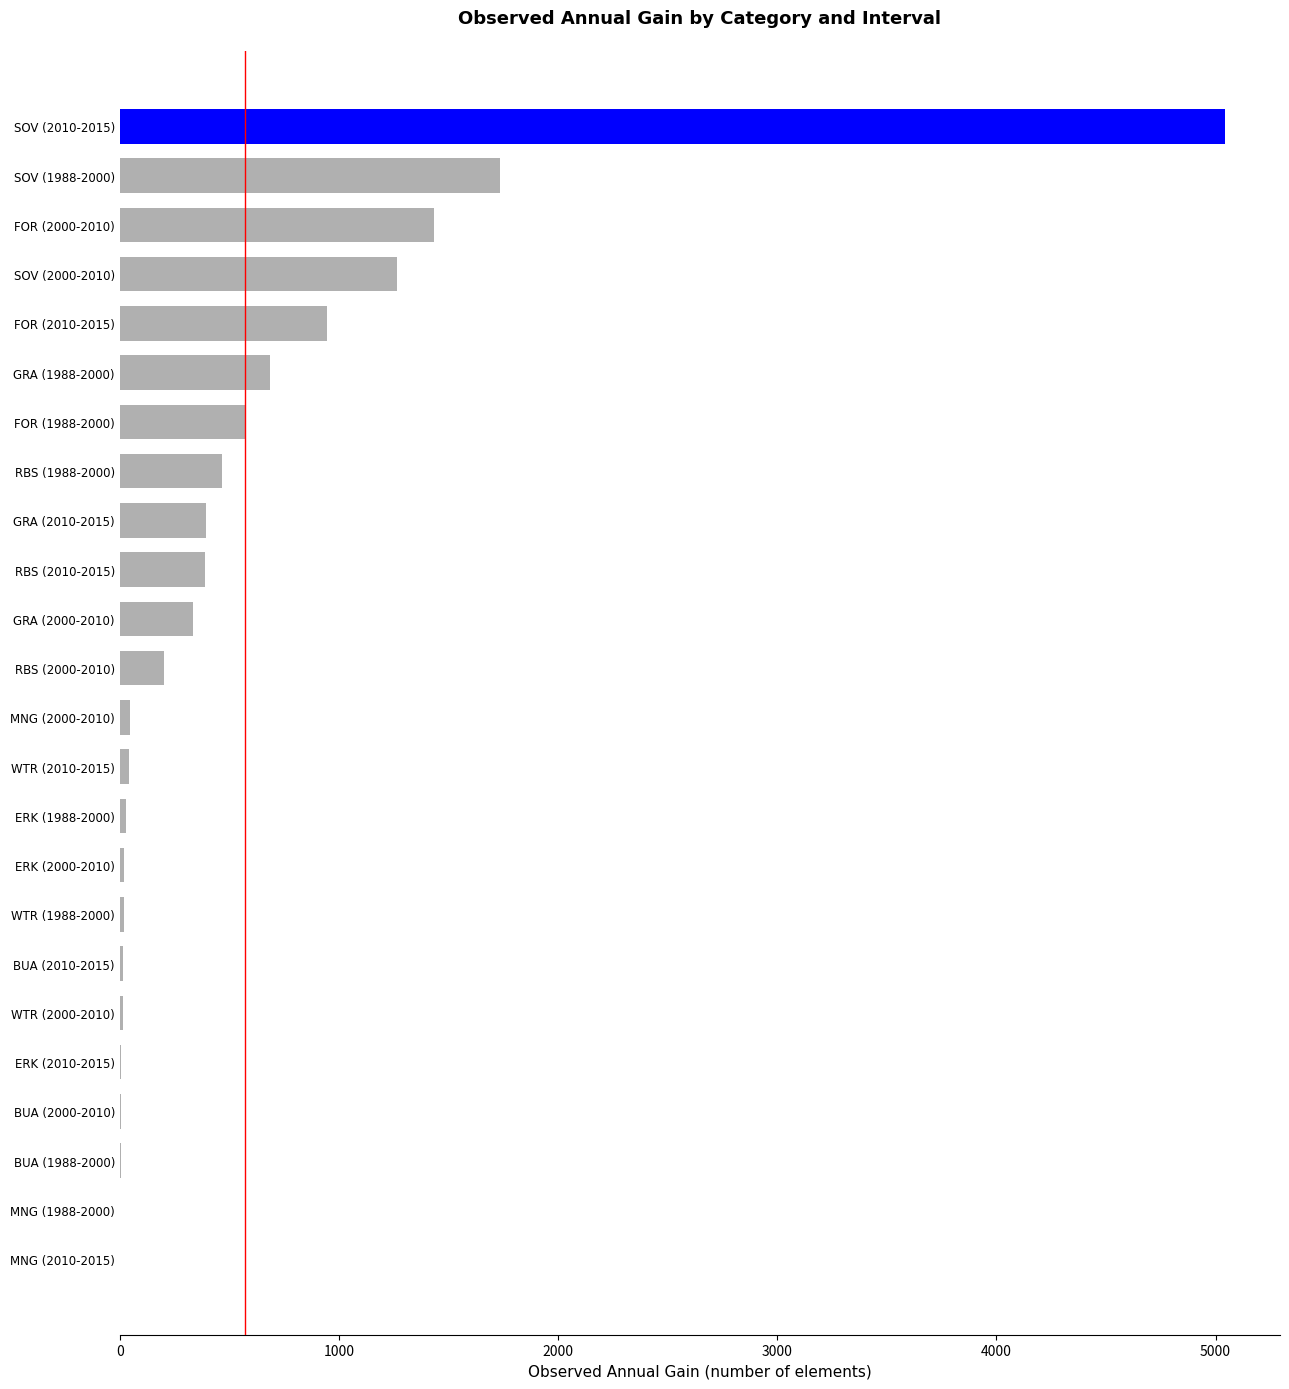

True or false: the data shows 147.9 at GRA (1988-2000).

False